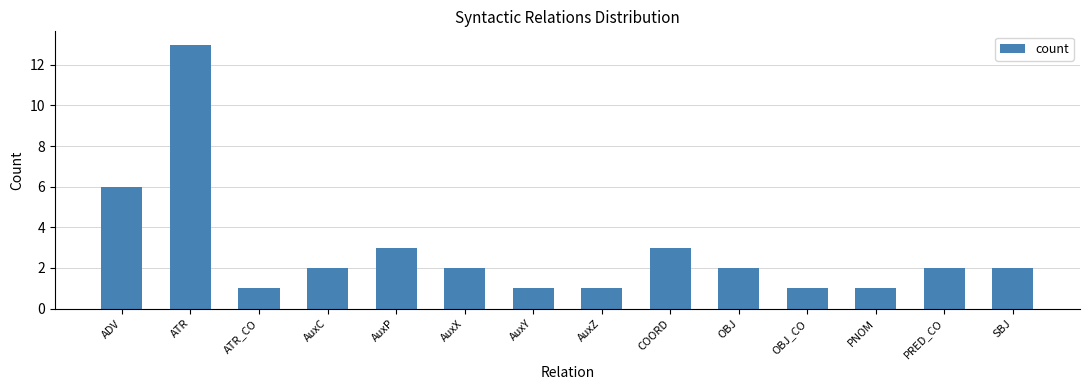

Approximately how many times larger is the value at AuxC compared to PRED_CO?

1.0